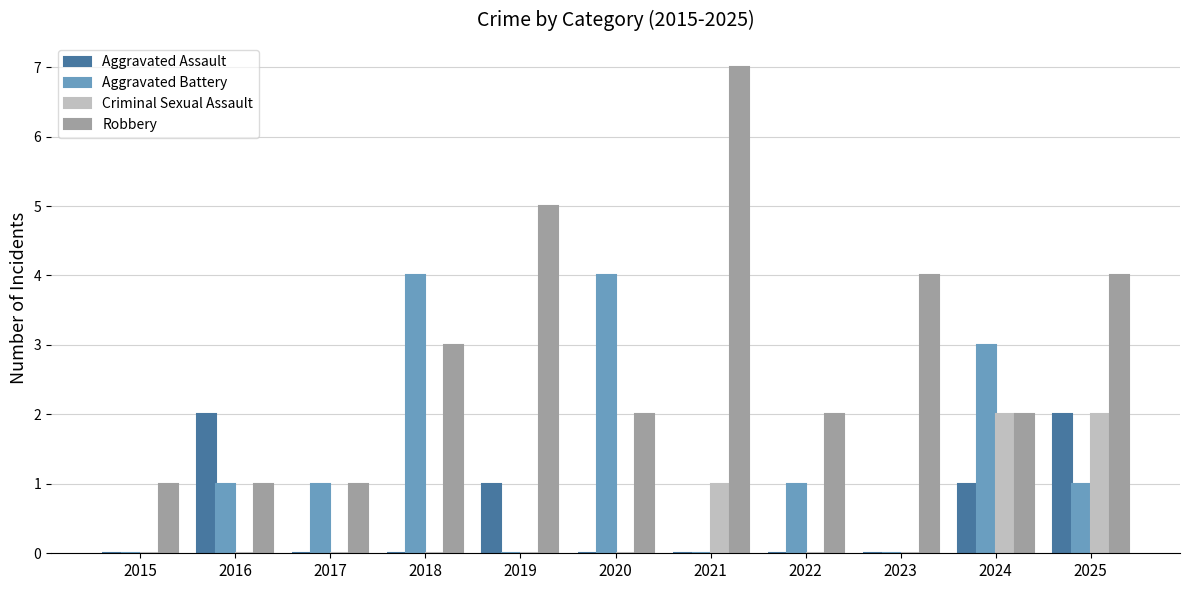

What value does the Aggravated Battery series have at 2024?

3